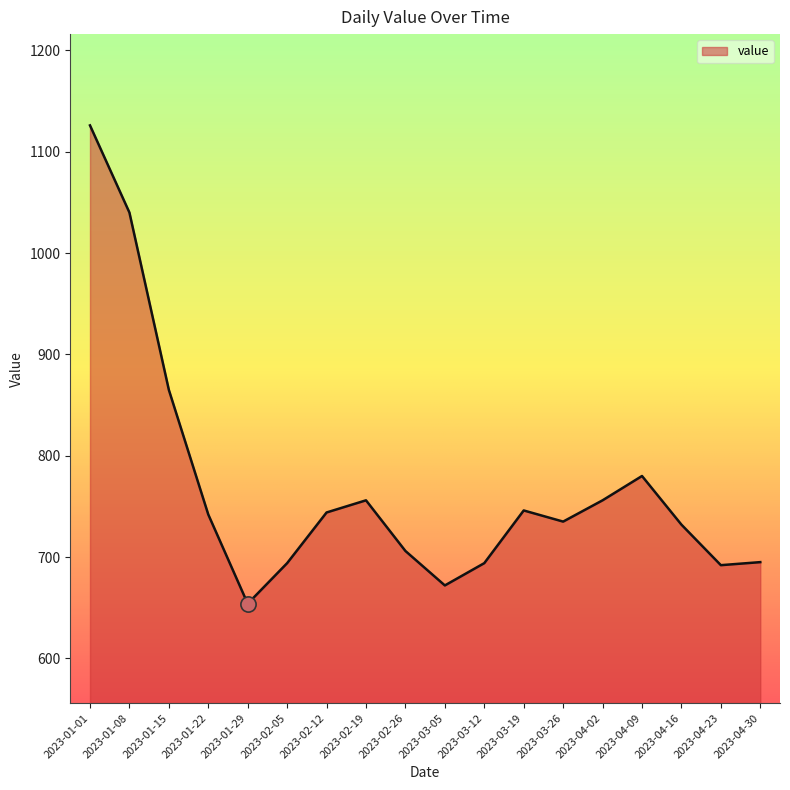

What is the change in value from 2023-01-01 to 2023-02-26?

-420